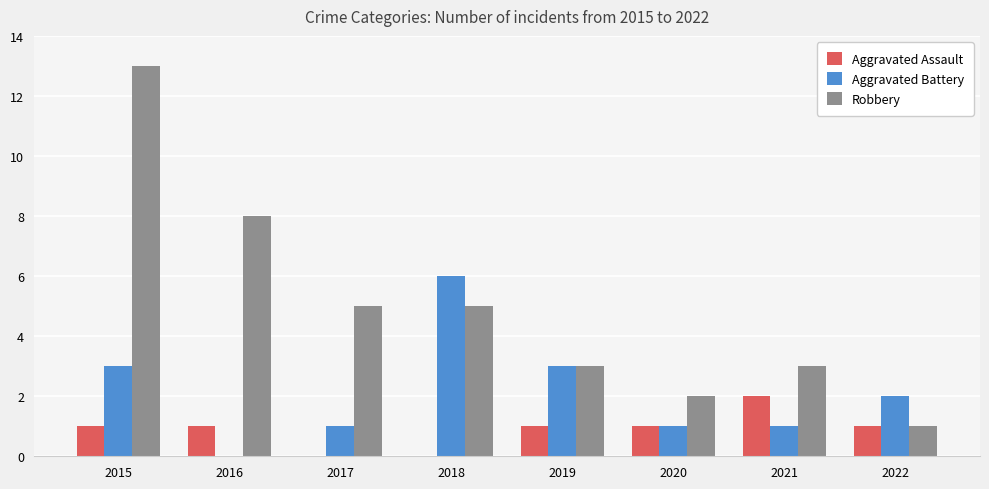

What is the average value of the Robbery series?

5